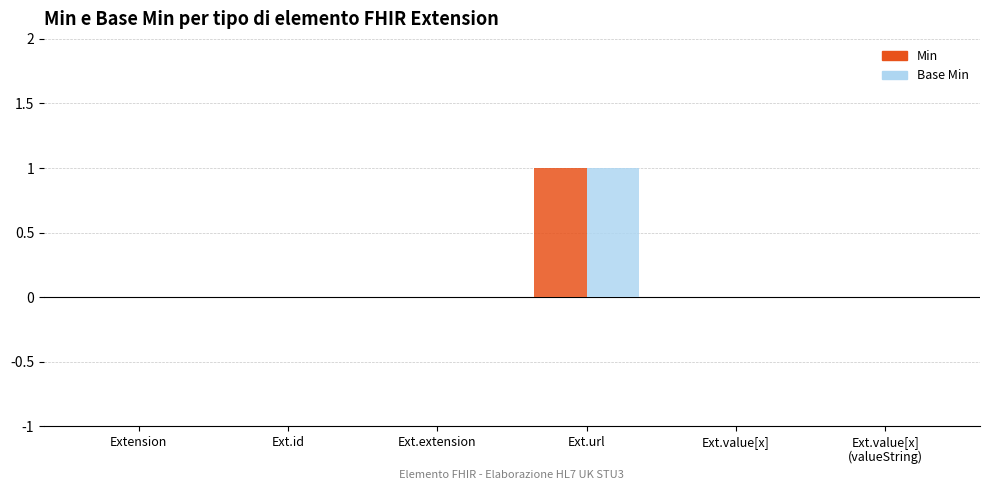

Reading left to right, transcribe all the data shown in this chart.

Min: 0	0	0	1	0	0
Base Min: 0	0	0	1	0	0